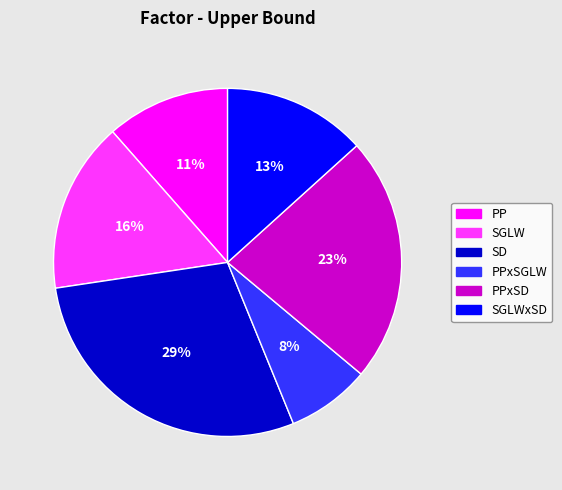

To the nearest percent, what is the average slice percentage?

17%